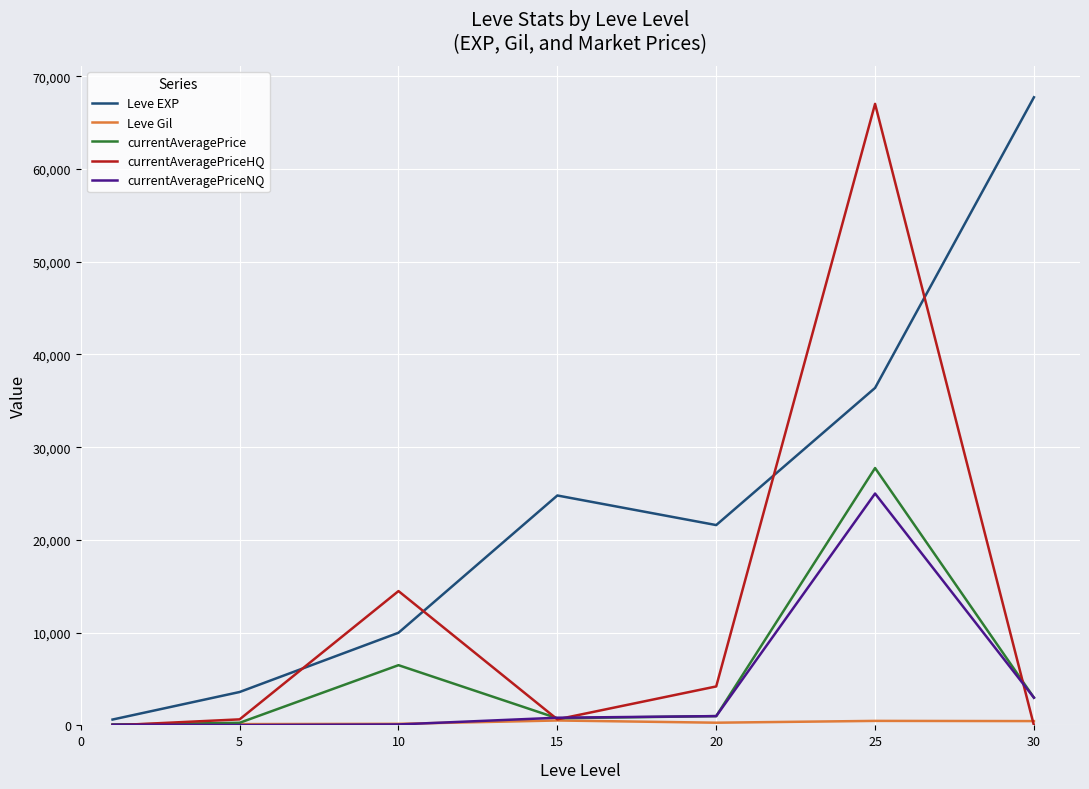

What is the highest value of the currentAveragePriceNQ series?

25000